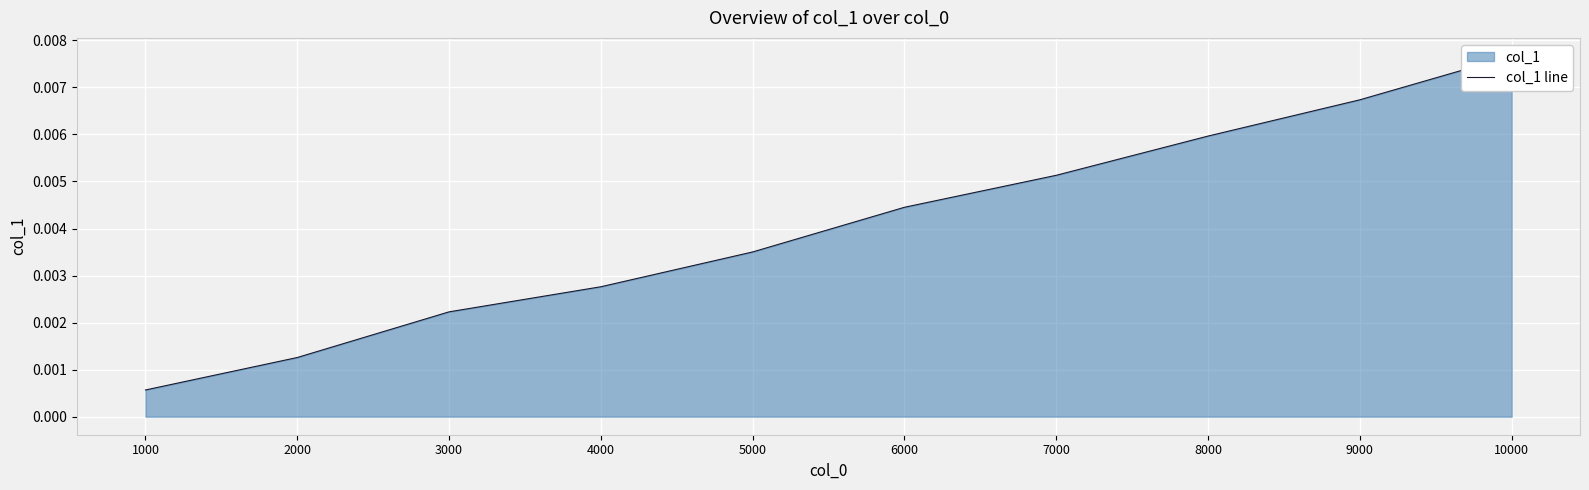

How many data points does each series have?

10